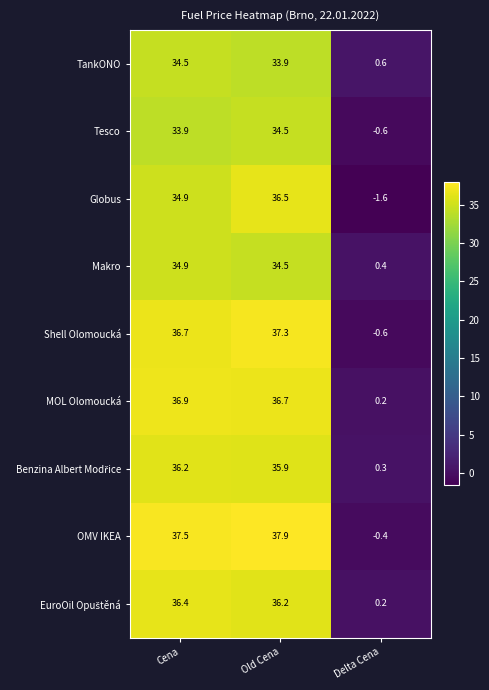

Rank the categories by Tesco value from highest to lowest.

Old Cena, Cena, Delta Cena